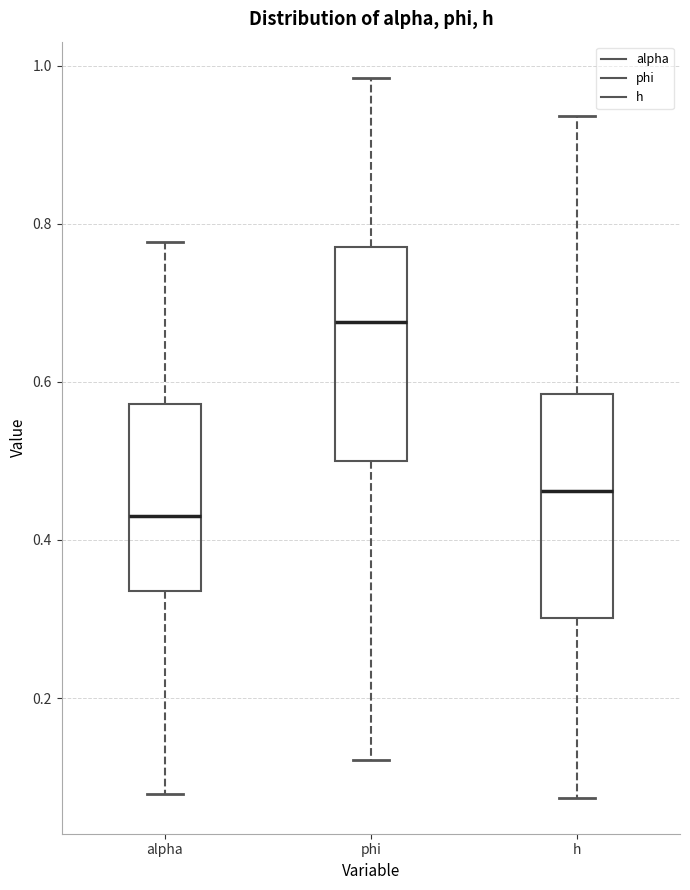

Reading left to right, transcribe this box plot: for each box, give where its median line is, the range the box spans, and where its two whiskers end, as read against the y-axis. The values are not printed on the chart, so give them approximately, as read against the axis.

alpha: median 0.44, box 0.34 to 0.58, whiskers 0.08 to 0.78
phi: median 0.68, box 0.50 to 0.78, whiskers 0.12 to 0.98
h: median 0.46, box 0.30 to 0.58, whiskers 0.08 to 0.94